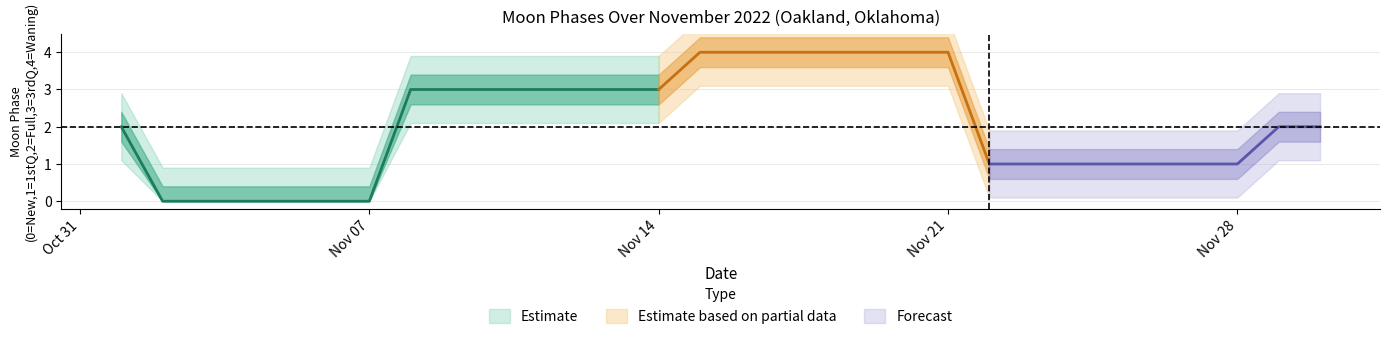

True or false: the data has more than 1 interior local peaks.

False